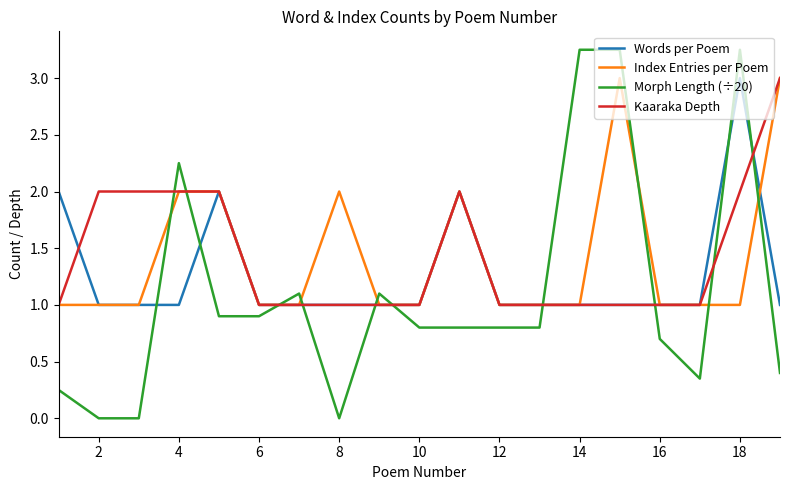

Which series has the largest range (max minus min)?

Morph Length (÷20)